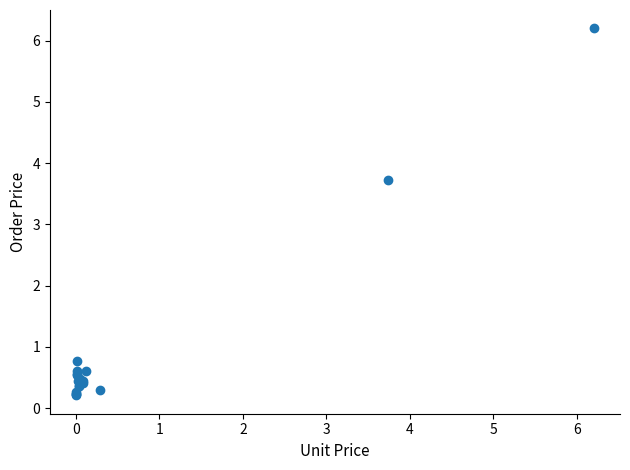

What Y value in the scatter plot is closest to 3?

3.7